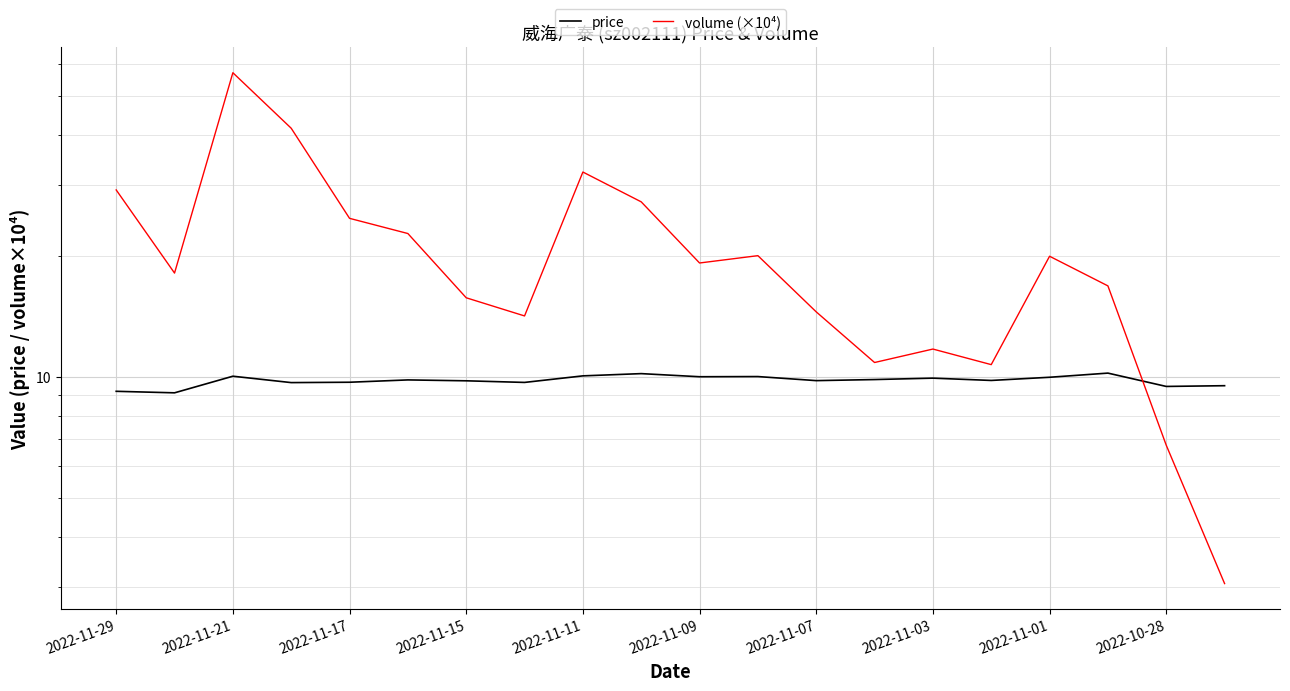

Which series has the largest total across all categories?

volume (×10⁴)